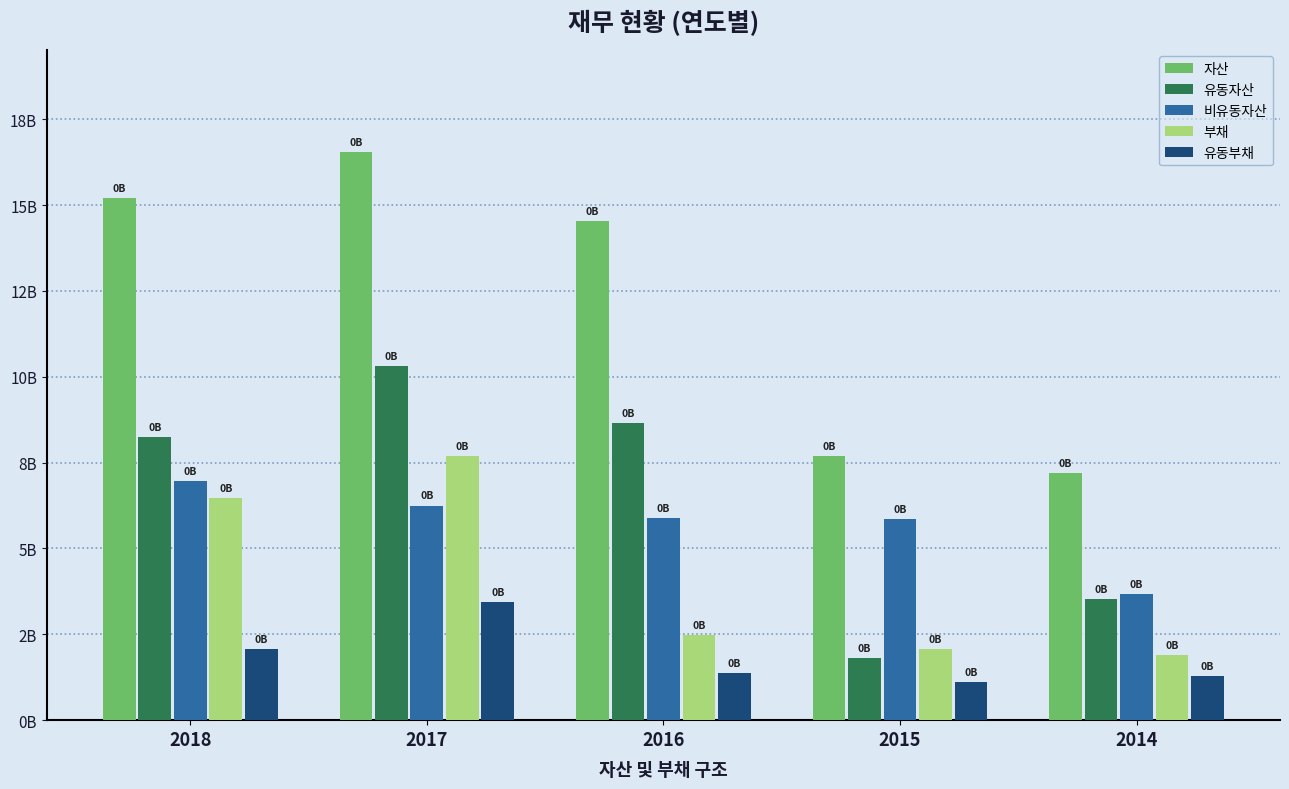

What are all the series names shown in the legend?

자산, 유동자산, 비유동자산, 부채, 유동부채